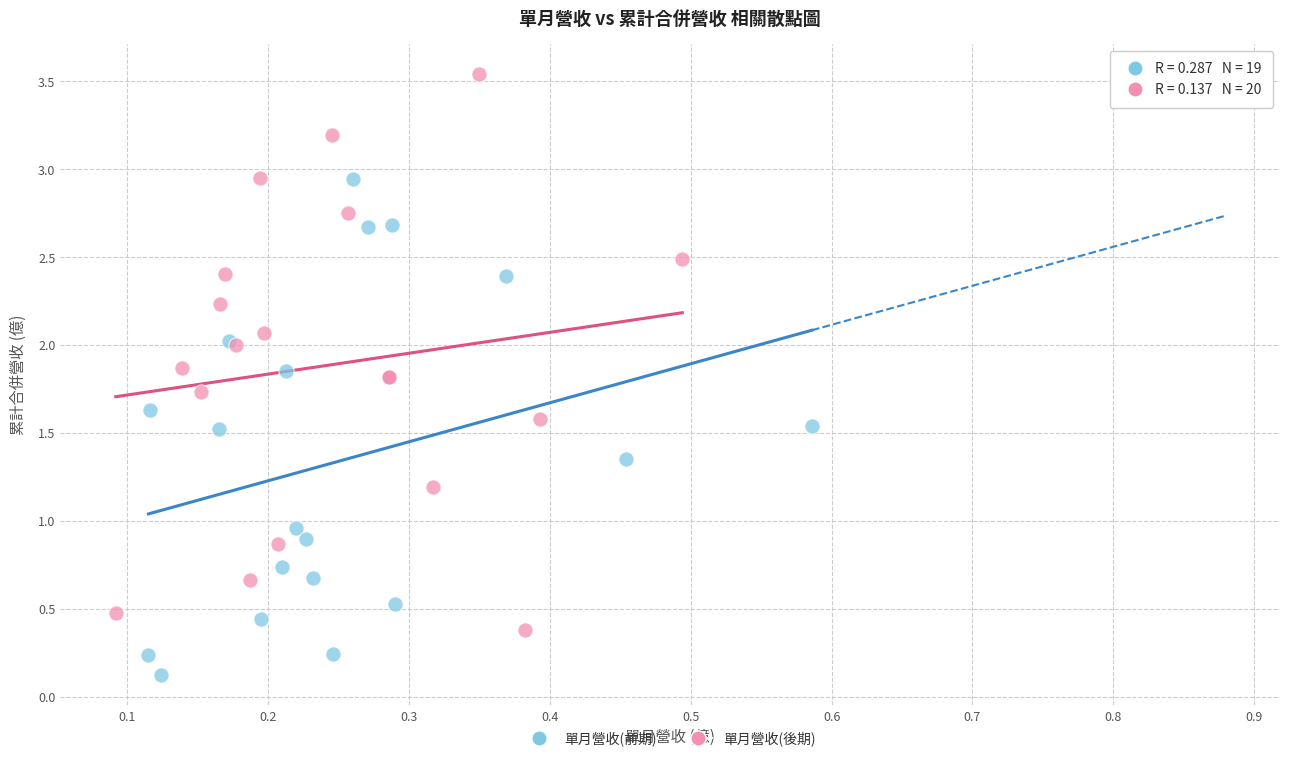

Which series contains the highest Y value?

單月營收(後期)